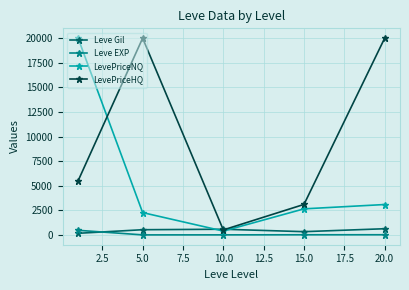

What is the greatest value displayed?

20000.0